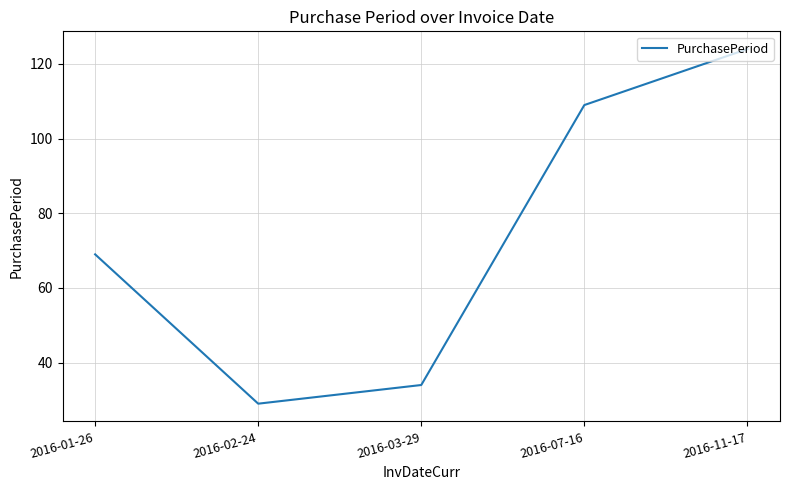

What is the difference between the maximum and minimum values?

95